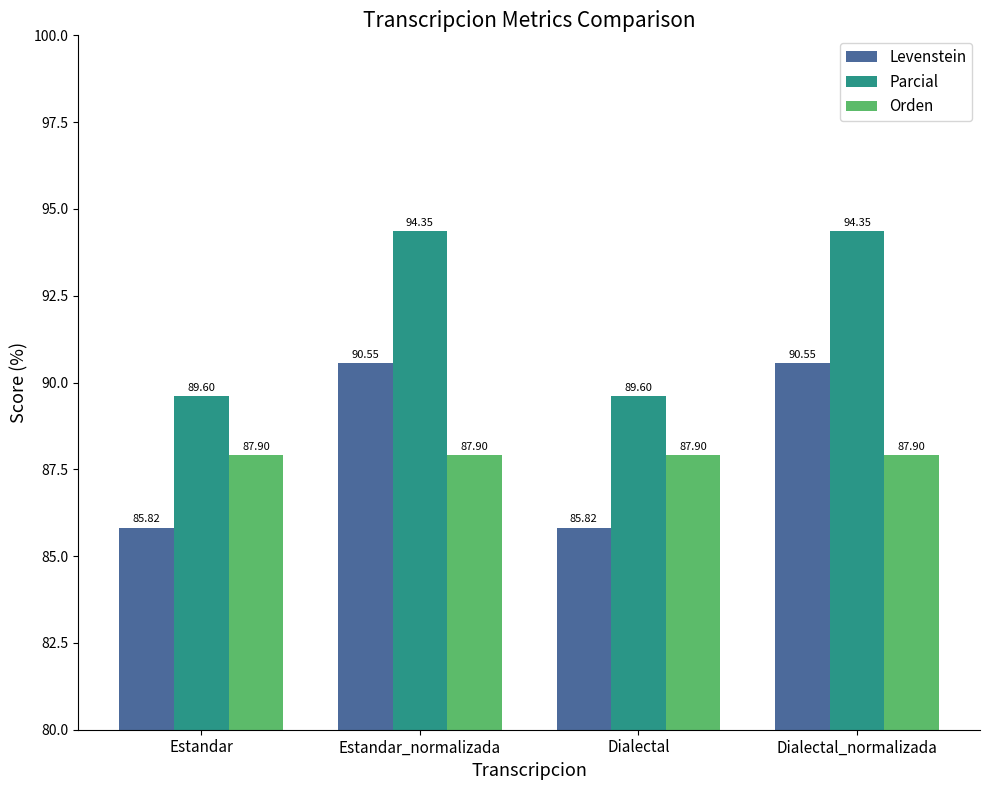

What value does the Orden series have at Estandar_normalizada?

87.9